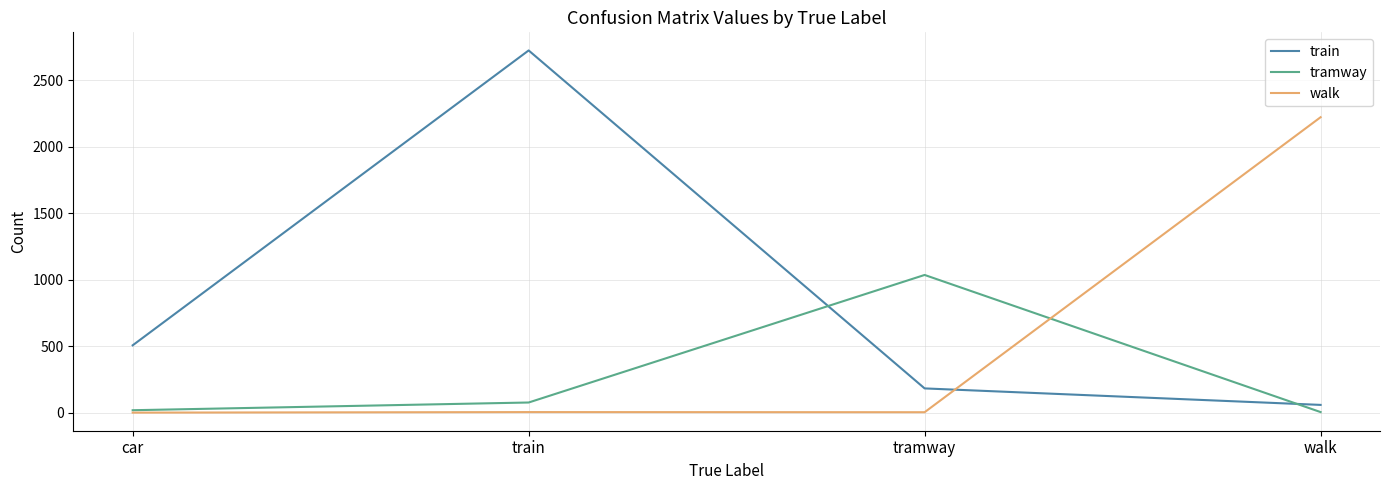

Between train and walk, which series saw the biggest shift?

train